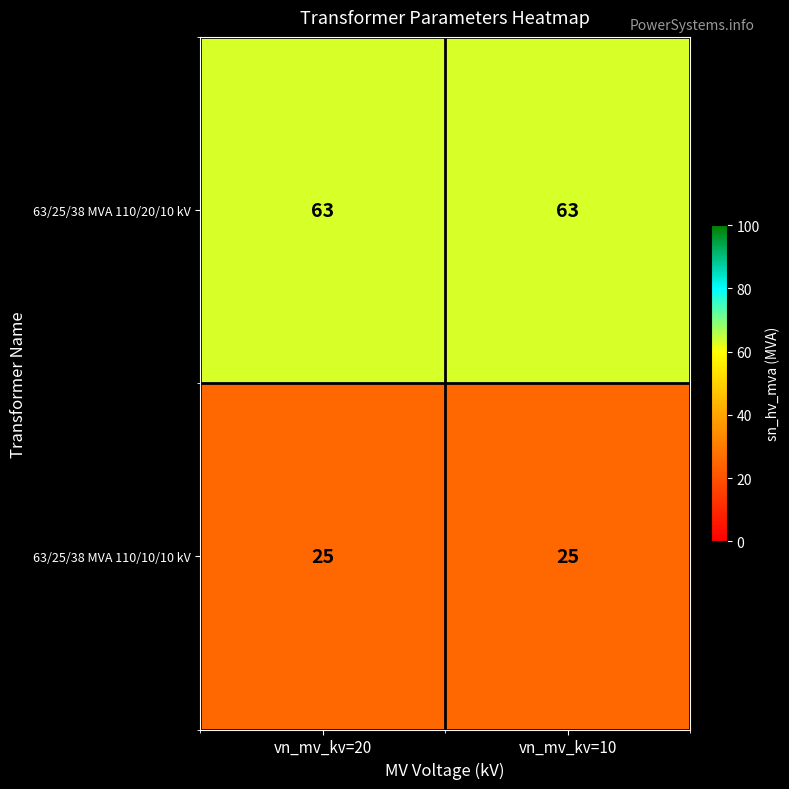

What is the lowest value of the 63/25/38 MVA 110/20/10 kV series?

63